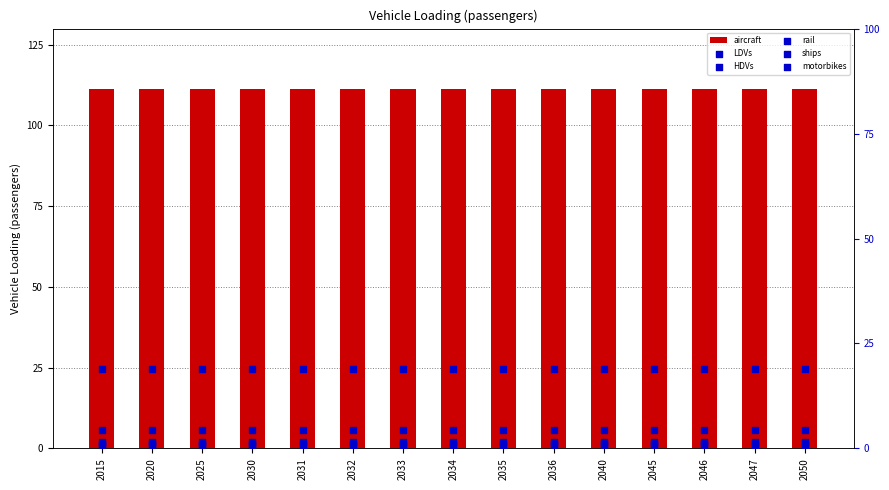

Which series has the largest total across all categories?

aircraft